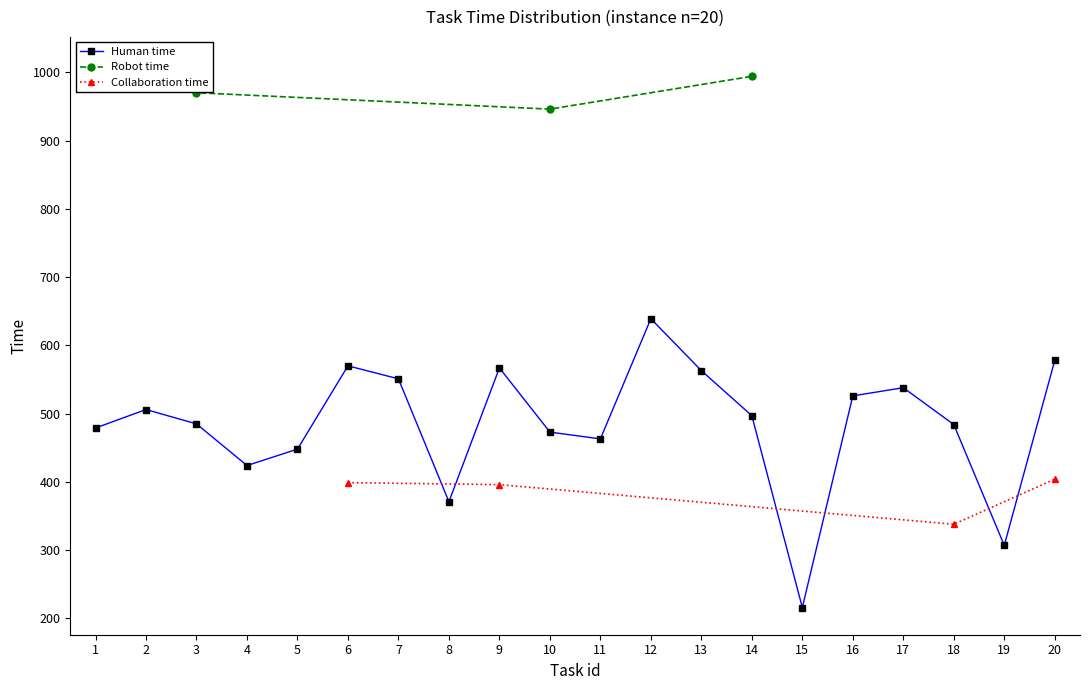

At which category does Human time reach its first local peak?

2